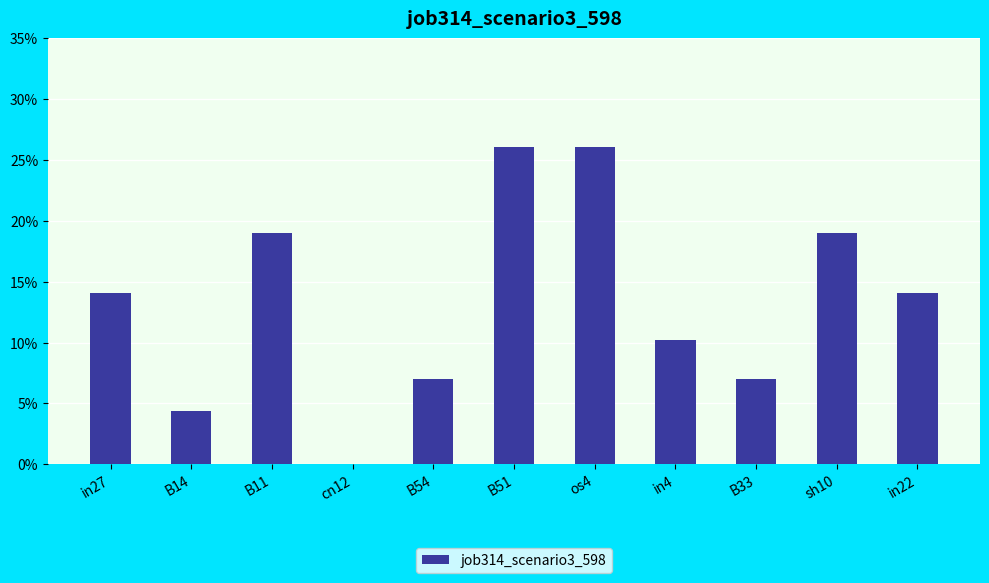

Are the bars horizontal?

No